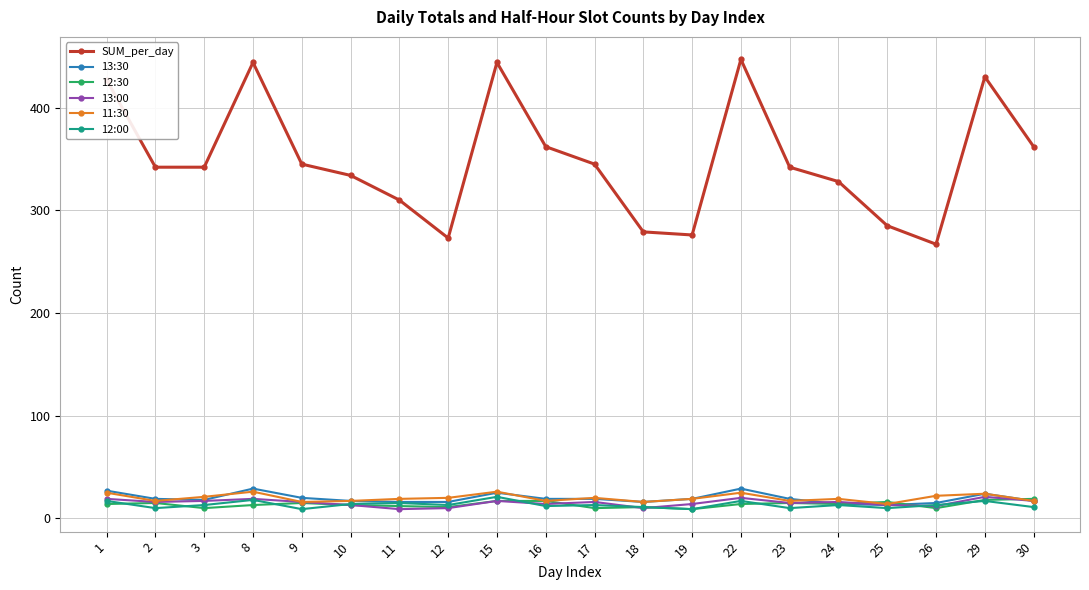

Between 26 and 29, which series saw the biggest shift?

SUM_per_day